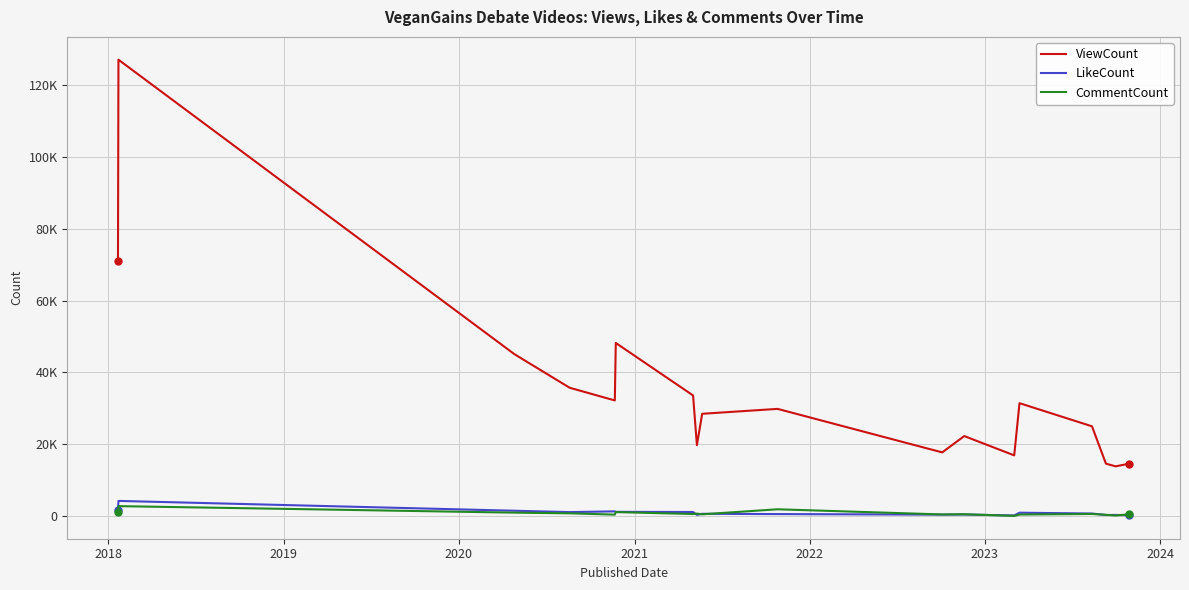

Does the chart display data point markers on the line(s)?

No